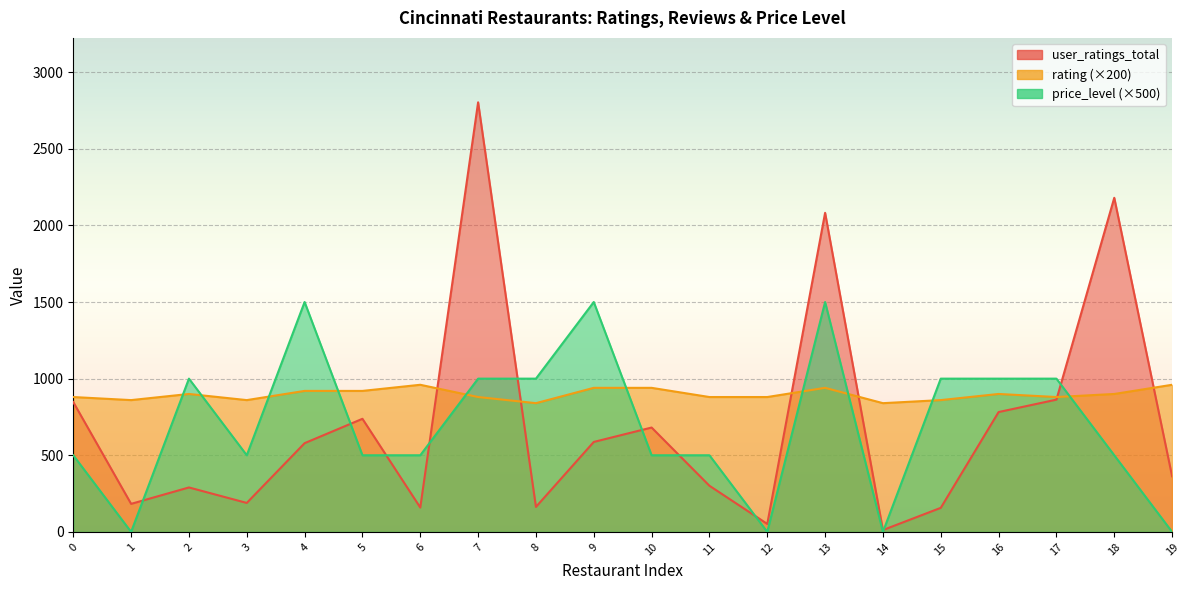

Which series has the largest total across all categories?

rating